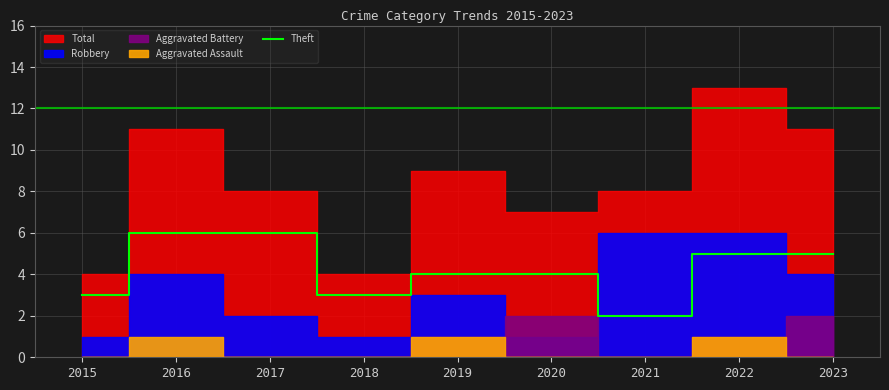

The value at 2020 is 4. True or false?

True